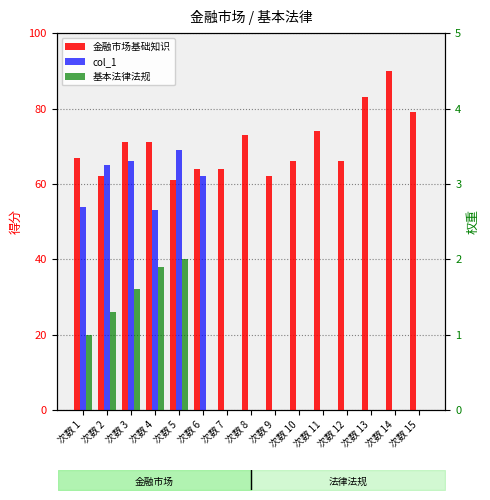

How many series are shown in this chart?

3